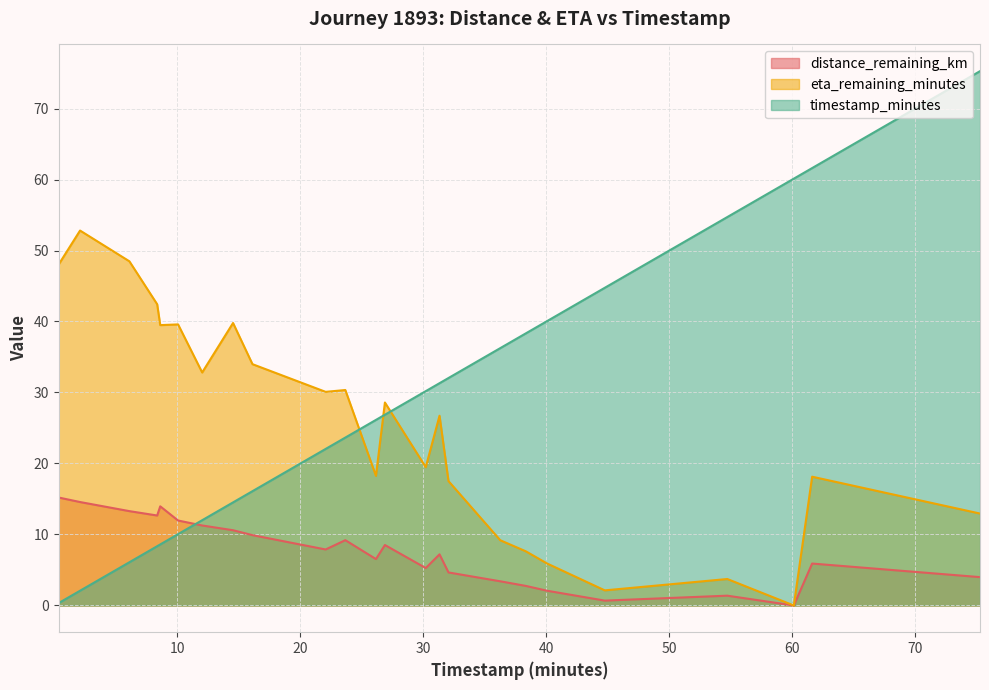

At which category does the chart reach its peak across all series?

75.26